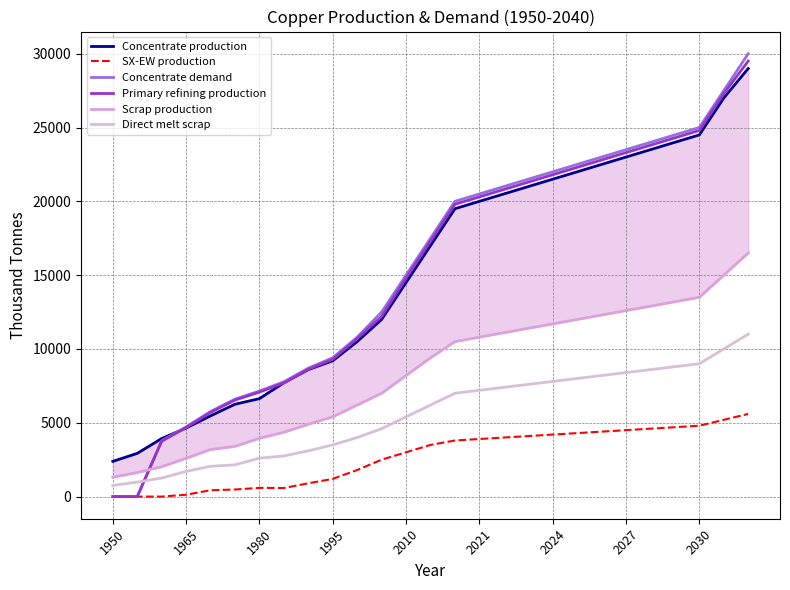

Reading left to right, what are all the values shown in this chart?

Concentrate production: 2385.7	2926.2	3933.3	4643.5	5470.3	6254.7	6636.1	7706.8	8600.0	9200.0	10500.0	12000.0	14500.0	17000.0	19500.0	20000.0	20500.0	21000.0	21500.0	22000.0	22500.0	23000.0	23500.0	24000.0	24500.0	27000.0	29000.0
SX-EW production: 0.0	0.0	0.0	125.5	429.7	480.3	590.9	581.2	900.0	1200.0	1800.0	2500.0	3000.0	3500.0	3800.0	3900.0	4000.0	4100.0	4200.0	4300.0	4400.0	4500.0	4600.0	4700.0	4800.0	5200.0	5600.0
Concentrate demand: 0.0	0.0	3784.0	4723.2	5760.6	6601.9	7149.1	7774.8	8700.0	9400.0	10800.0	12500.0	15000.0	17500.0	20000.0	20500.0	21000.0	21500.0	22000.0	22500.0	23000.0	23500.0	24000.0	24500.0	25000.0	27500.0	30000.0
Primary refining production: 0.0	0.0	3746.1	4675.9	5703.0	6535.9	7077.6	7697.0	8620.0	9300.0	10700.0	12200.0	14800.0	17300.0	19800.0	20300.0	20800.0	21300.0	21800.0	22300.0	22800.0	23300.0	23800.0	24300.0	24800.0	27300.0	29500.0
Scrap production: 1308.7	1627.9	2021.8	2593.1	3186.9	3401.8	3946.5	4360.8	4900.0	5400.0	6200.0	7000.0	8200.0	9400.0	10500.0	10800.0	11100.0	11400.0	11700.0	12000.0	12300.0	12600.0	12900.0	13200.0	13500.0	15000.0	16500.0
Direct melt scrap: 756.1	981.9	1257.2	1705.9	2053.6	2150.8	2603.1	2753.6	3100.0	3500.0	4000.0	4600.0	5400.0	6200.0	7000.0	7200.0	7400.0	7600.0	7800.0	8000.0	8200.0	8400.0	8600.0	8800.0	9000.0	10000.0	11000.0